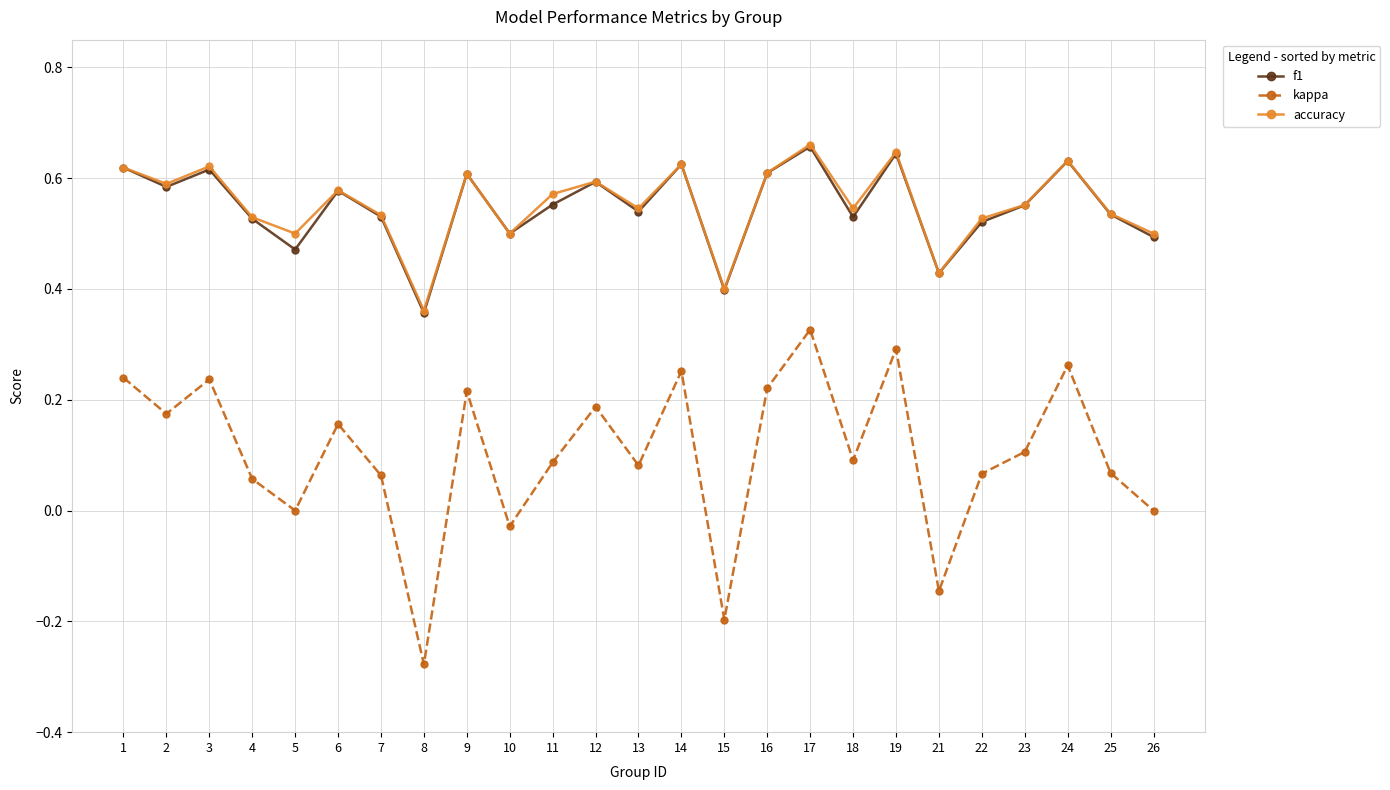

How many distinct data groups are displayed?

3